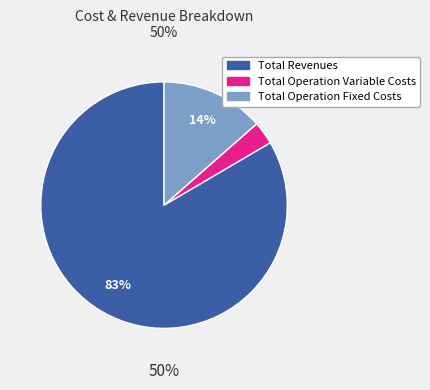

Which slice represents more than half of the pie?

Total Revenues